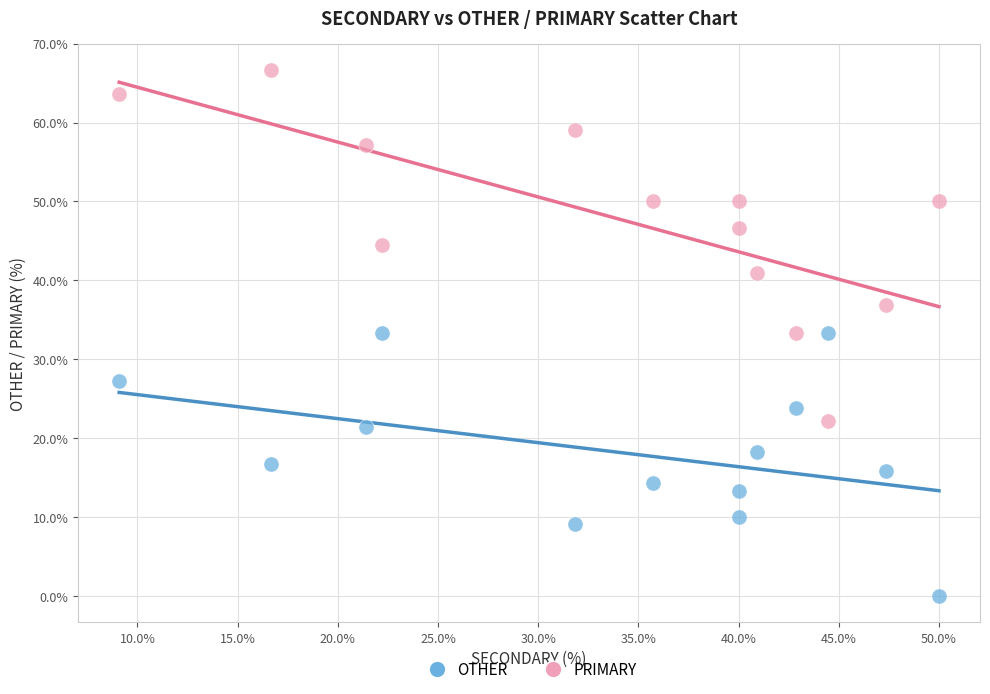

Across all data points, what is the range of Y values (max minus min)?

66.7